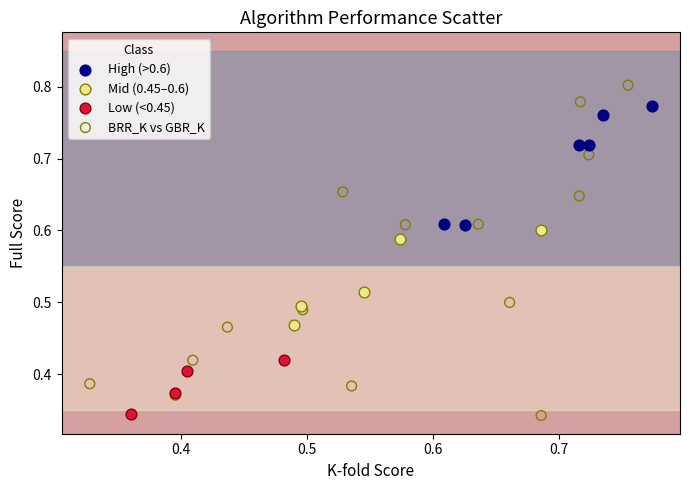

Which series contains the highest Y value?

BRR_K vs GBR_K